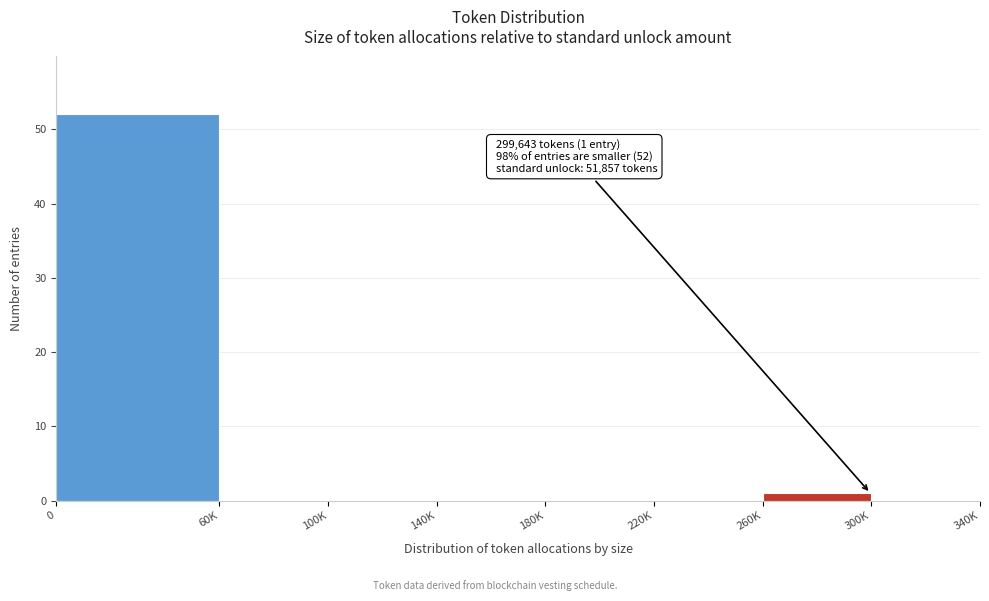

Reading left to right, what are all the values shown in this chart?

0=52	60K=0	100K=0	140K=0	180K=0	220K=0	260K=1	300K=0